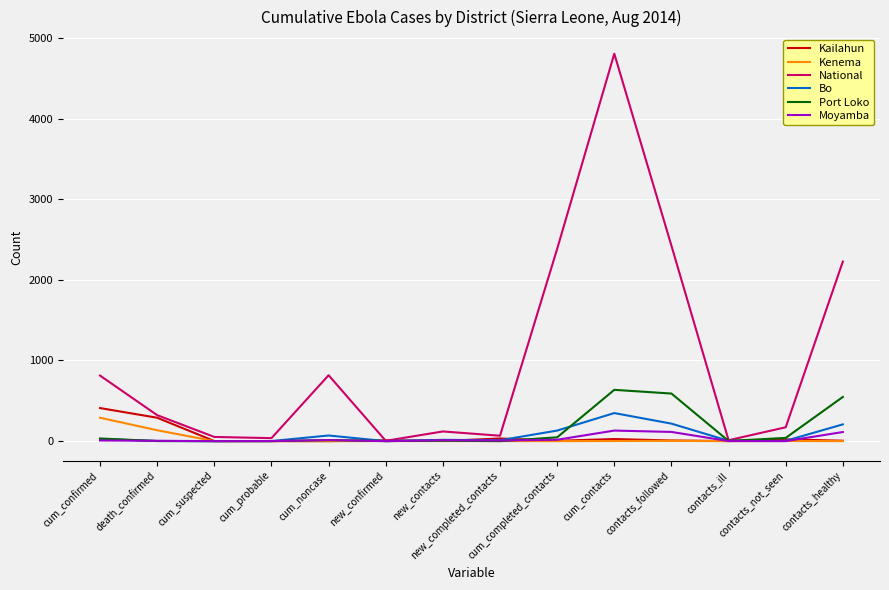

What is the total value across all series at cum_probable?

40